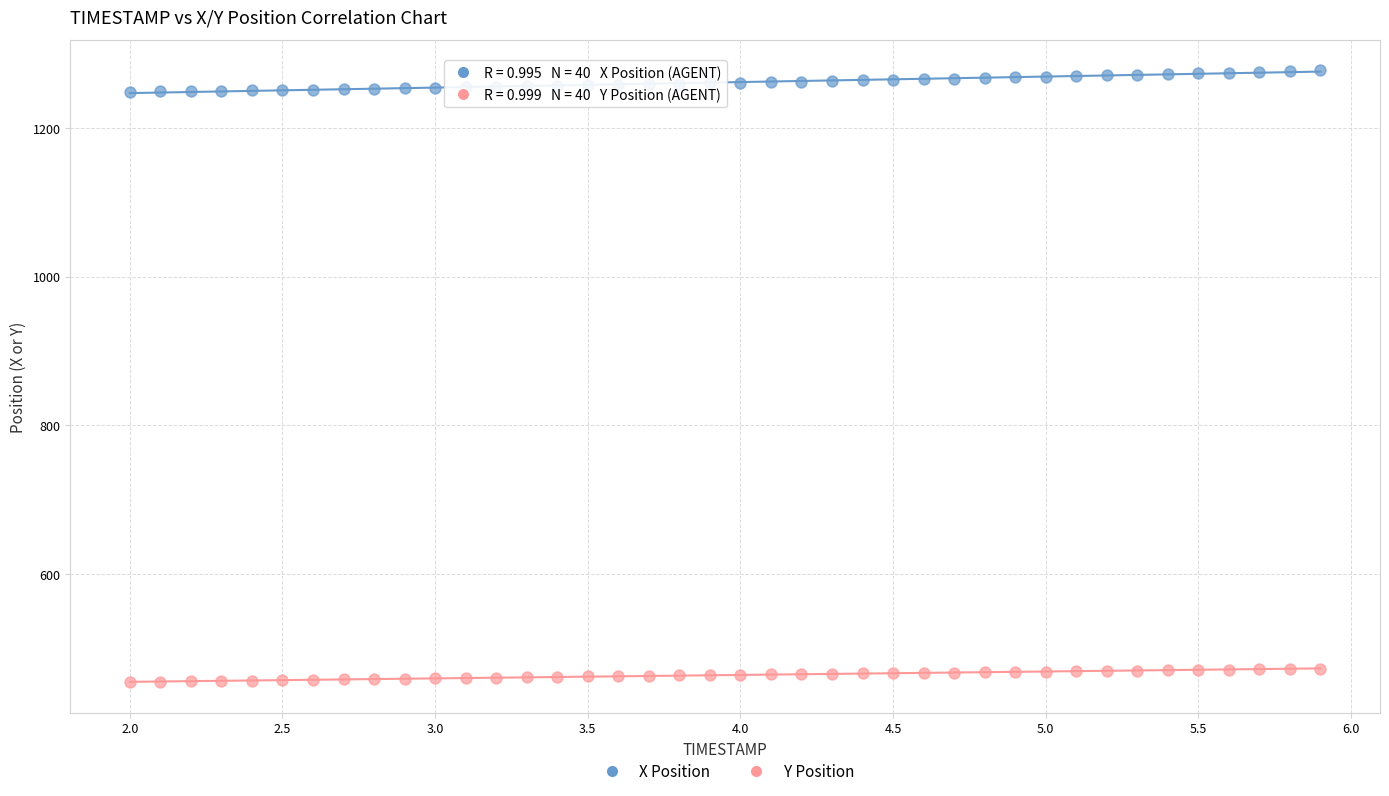

Across all data points, what is the range of Y values (max minus min)?

823.4